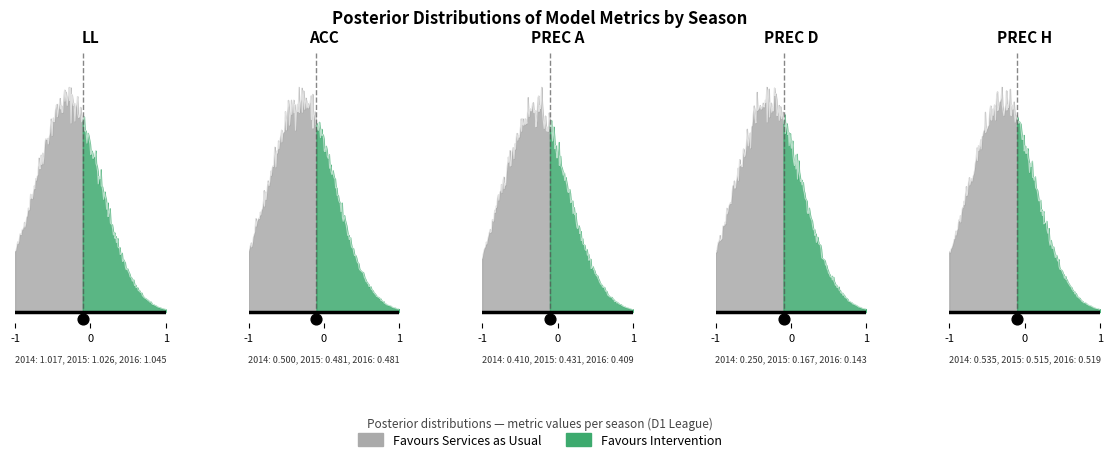

At which category is the sum across all series the highest?

2014